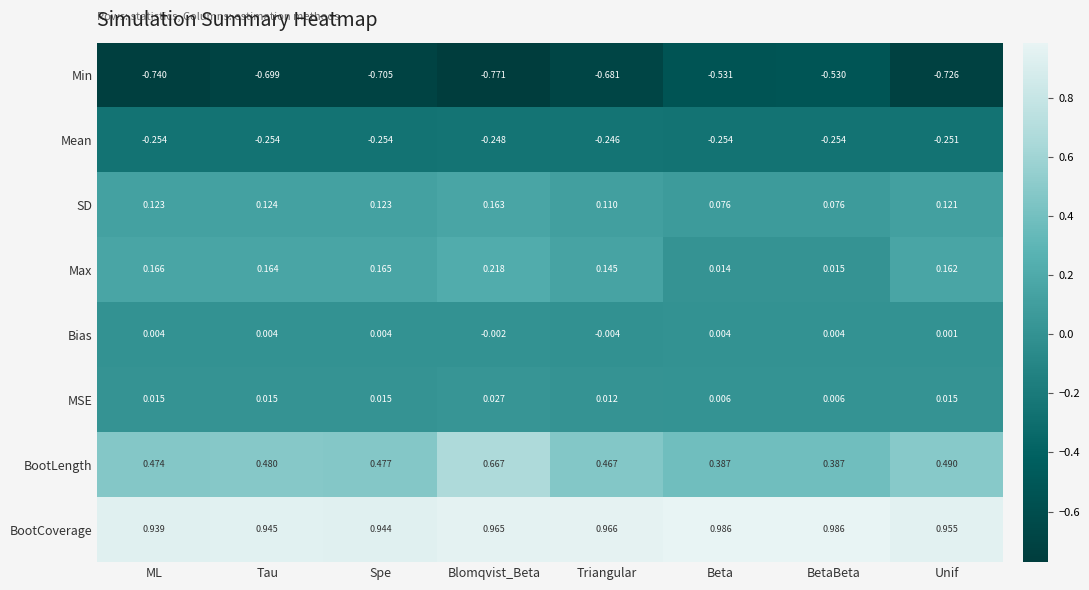

Which label corresponds to the smallest value in the chart?

Blomqvist_Beta